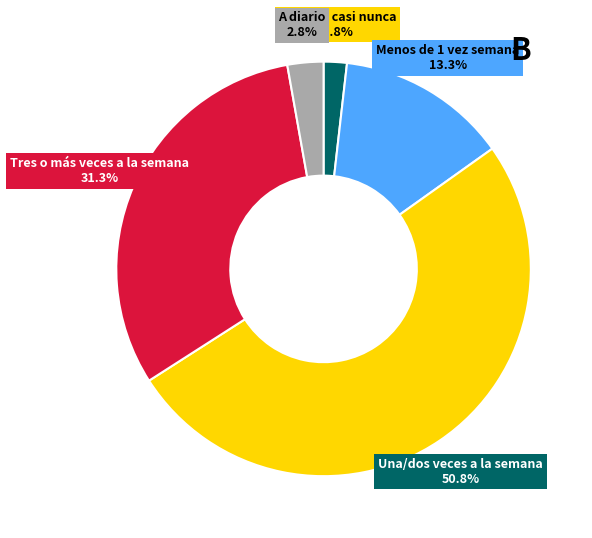

Does any single category account for the majority?

Yes